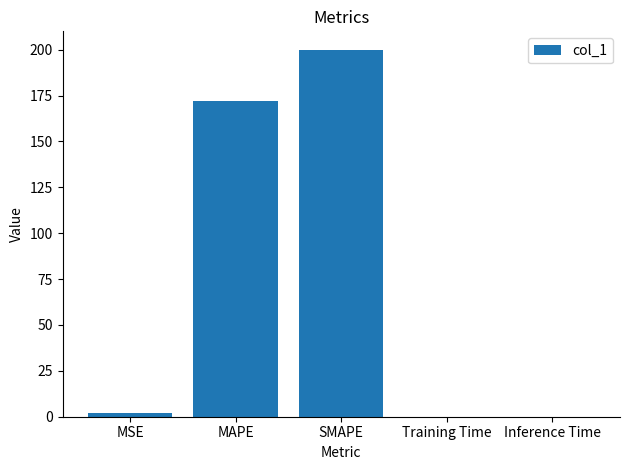

The chart shows a value of 265.0 at MAPE. True or false?

False